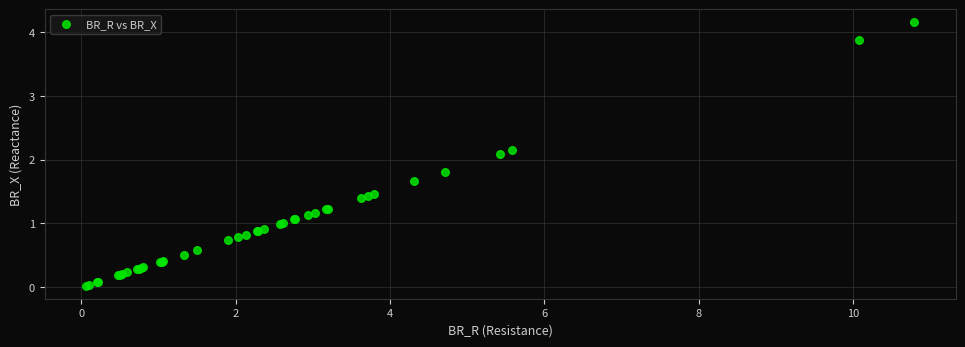

What Y value in the scatter plot is closest to 2?

2.1